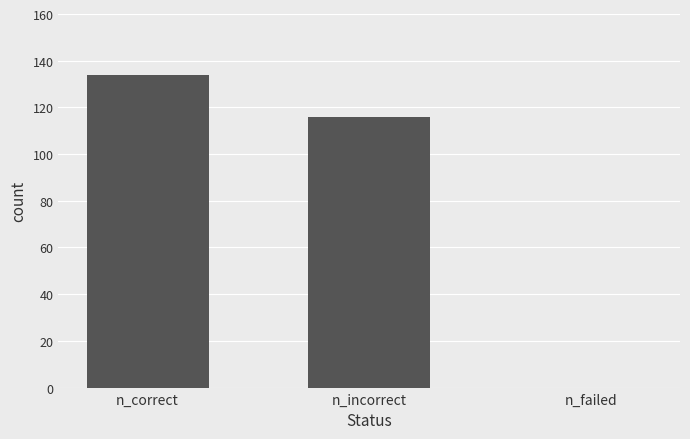

Where is the data nearest to the value 67?

n_incorrect